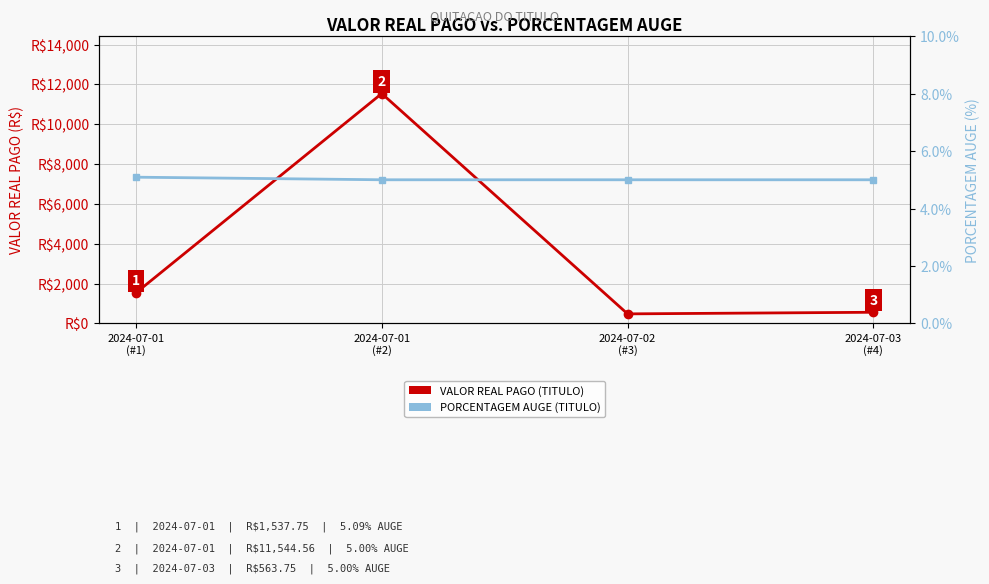

True or false: PORCENTAGEM AUGE (TITULO) and VALOR REAL PAGO (TITULO) cross at least once.

False